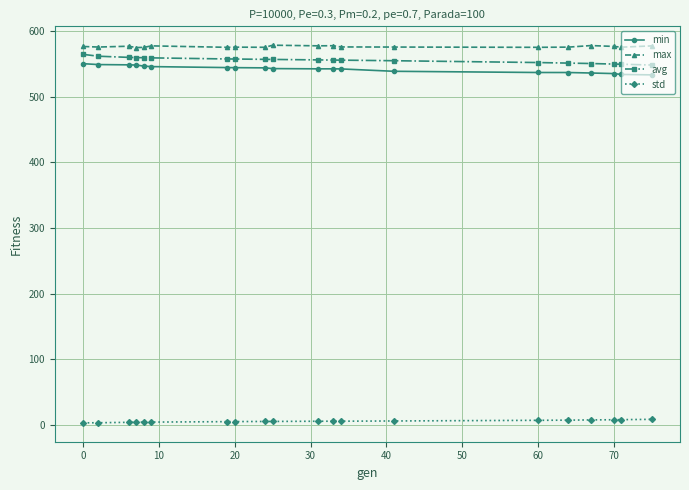

What is the greatest value displayed?

578.2